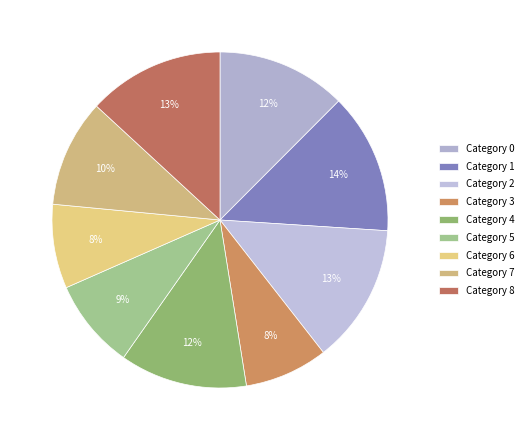

What is the smallest slice in the pie chart?

3